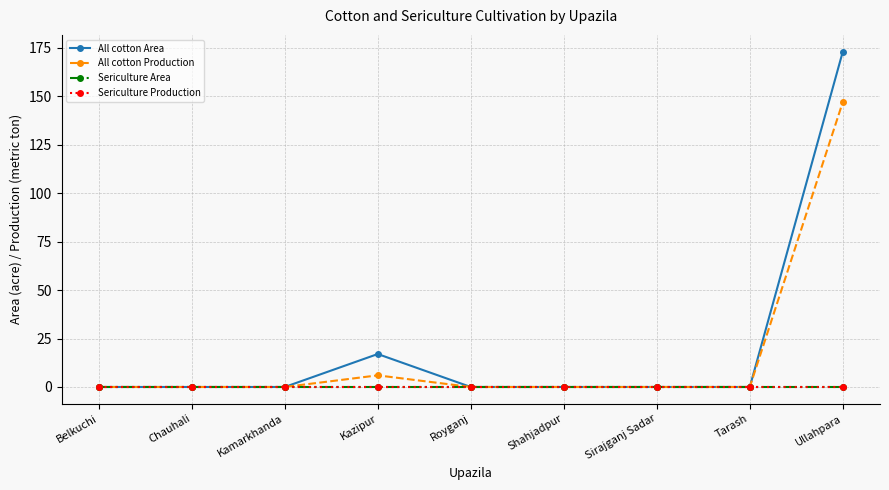

What are all the series names shown in the legend?

All cotton Area, All cotton Production, Sericulture Area, Sericulture Production